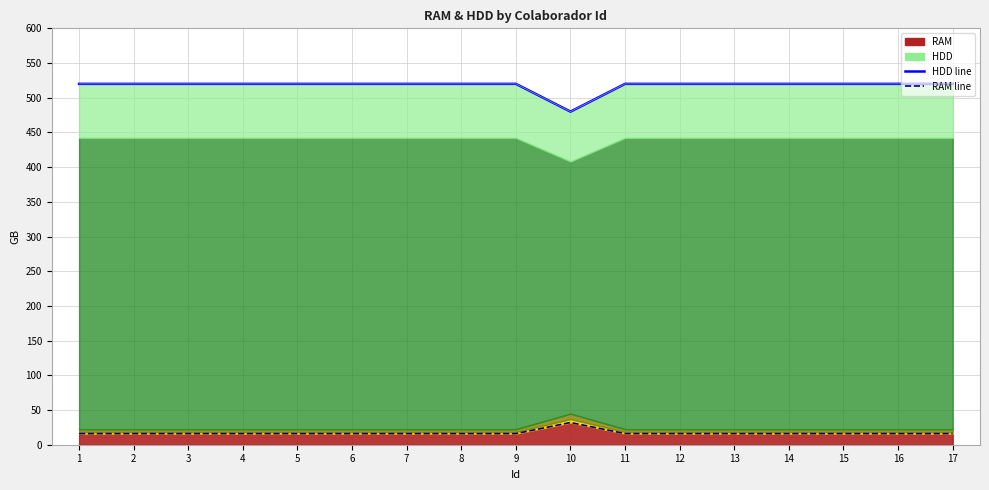

Is it true that HDD line equals 736 at 17?

False